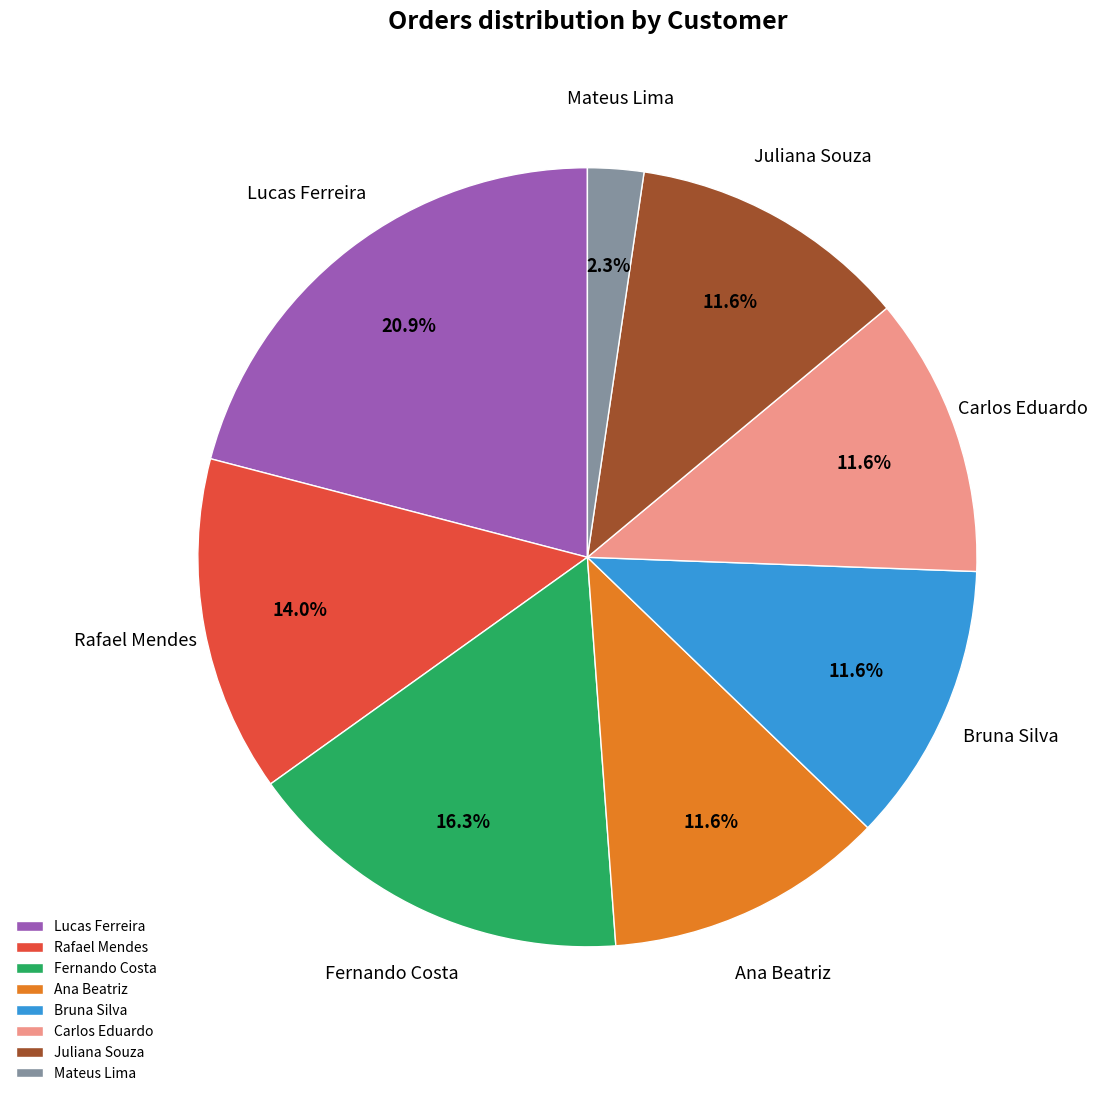

Is there a majority slice in this chart?

No